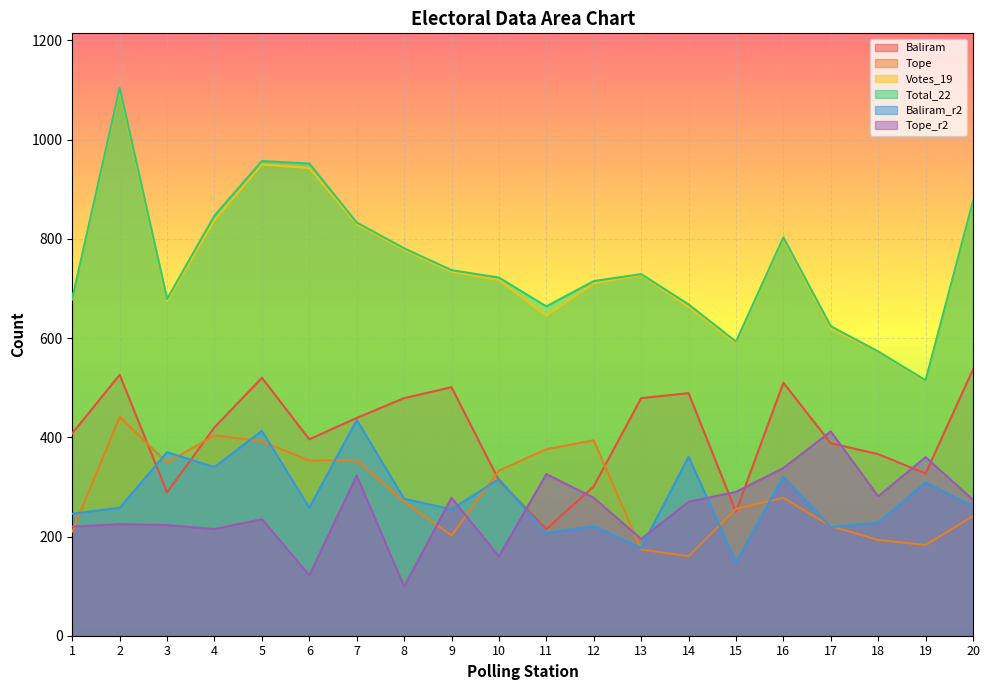

At which label does Total_22 first exceed 729?

2